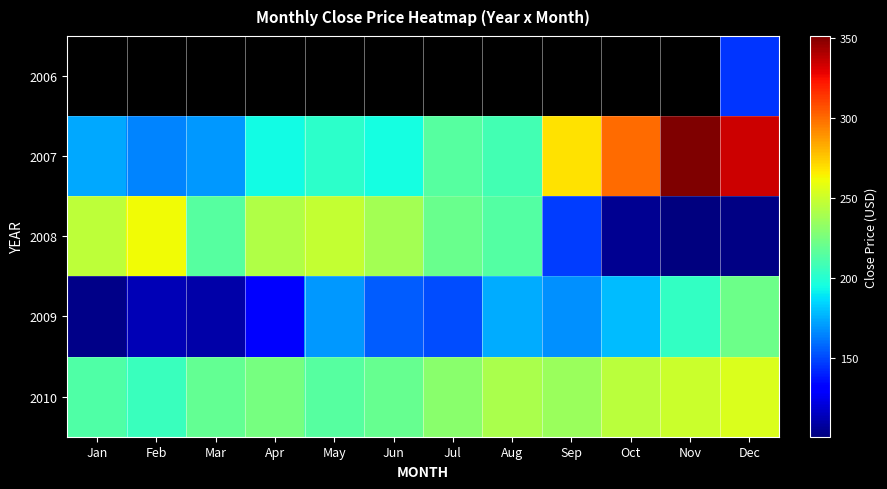

Between Apr and Jan, which is larger?

Jan